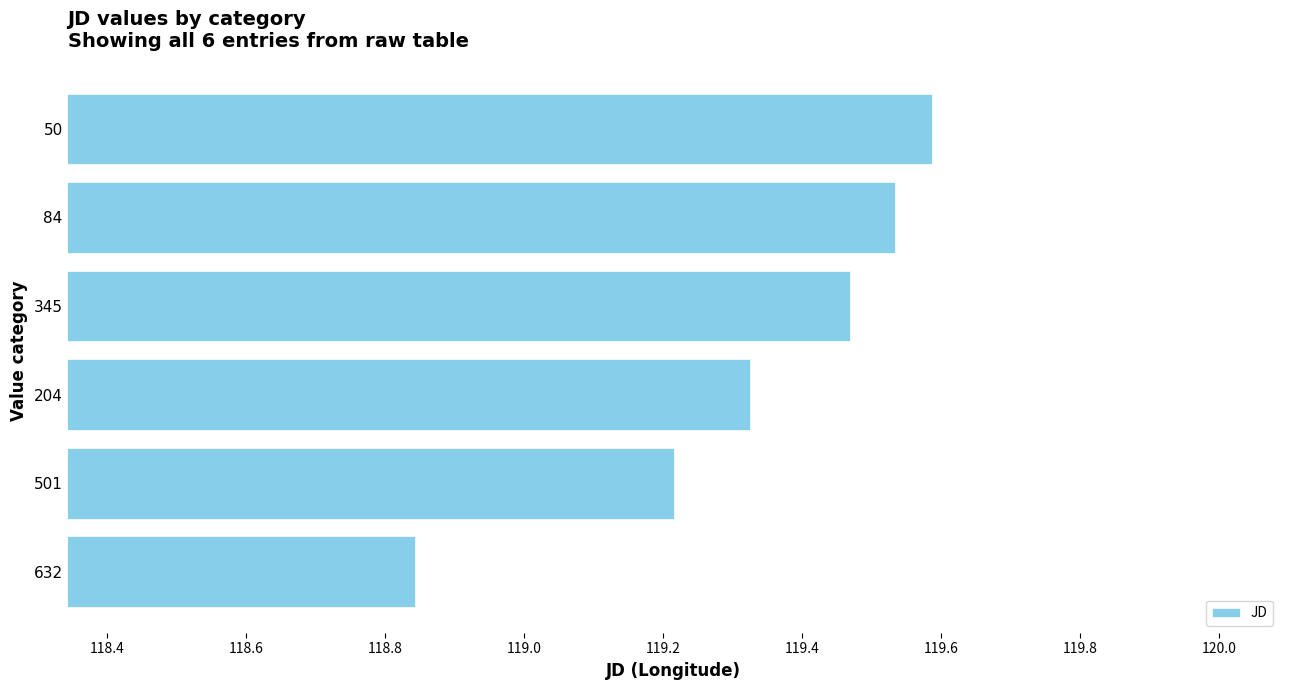

What is the maximum value shown in the chart?

119.6